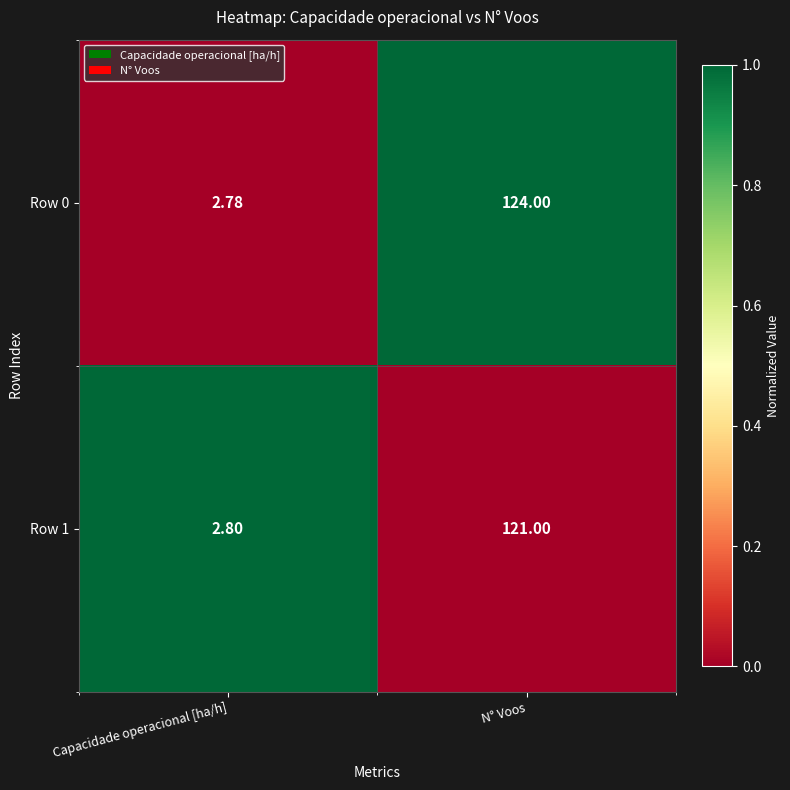

At which category does the chart reach its minimum across all series?

Capacidade operacional [ha/h]